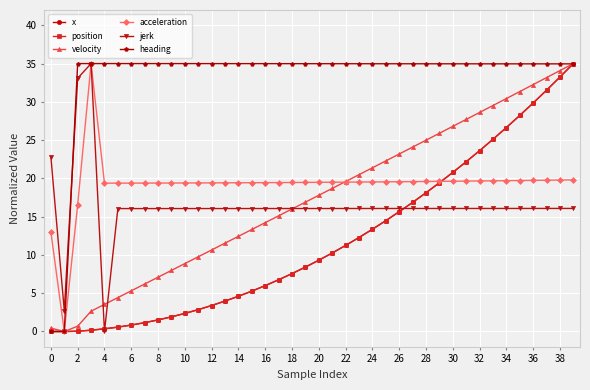

What are all the series names shown in the legend?

x, position, velocity, acceleration, jerk, heading